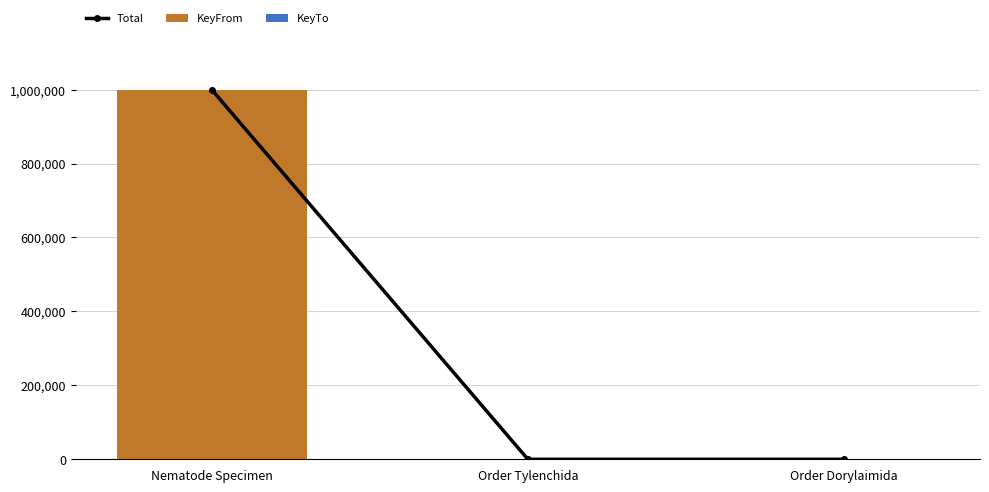

At how many categories does at least one series exceed 201999?

1